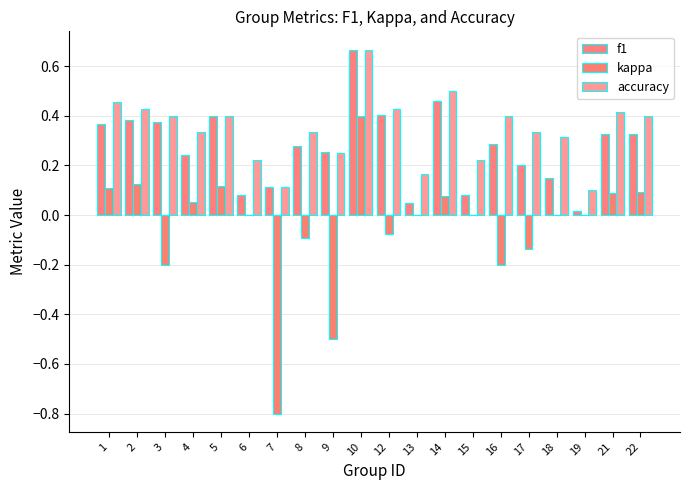

Is it true that f1 equals 0.6 at 1?

False